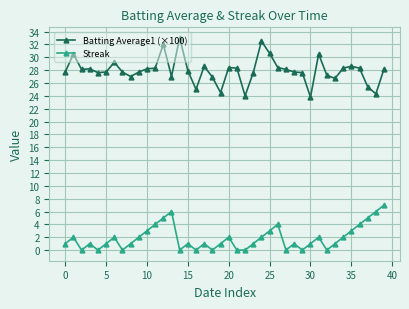

At how many categories does at least one series exceed 30?

6